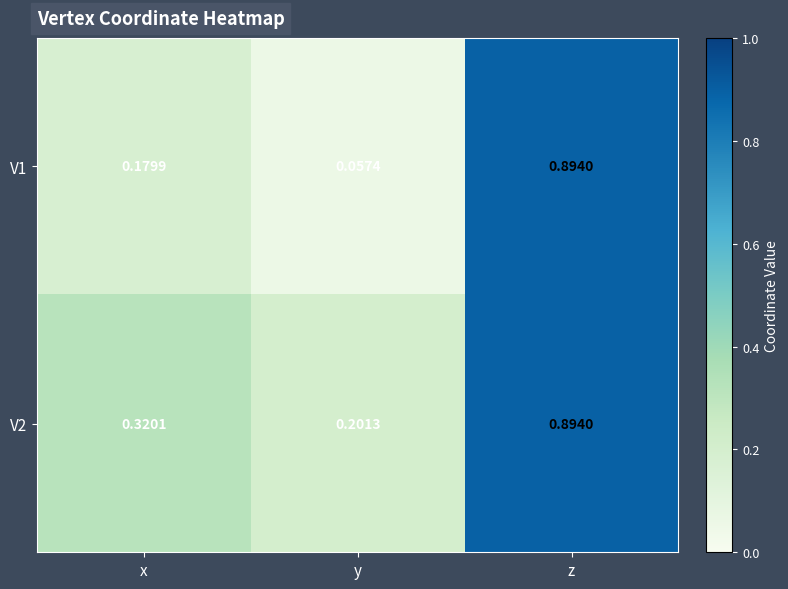

Which series has the largest total across all categories?

V2